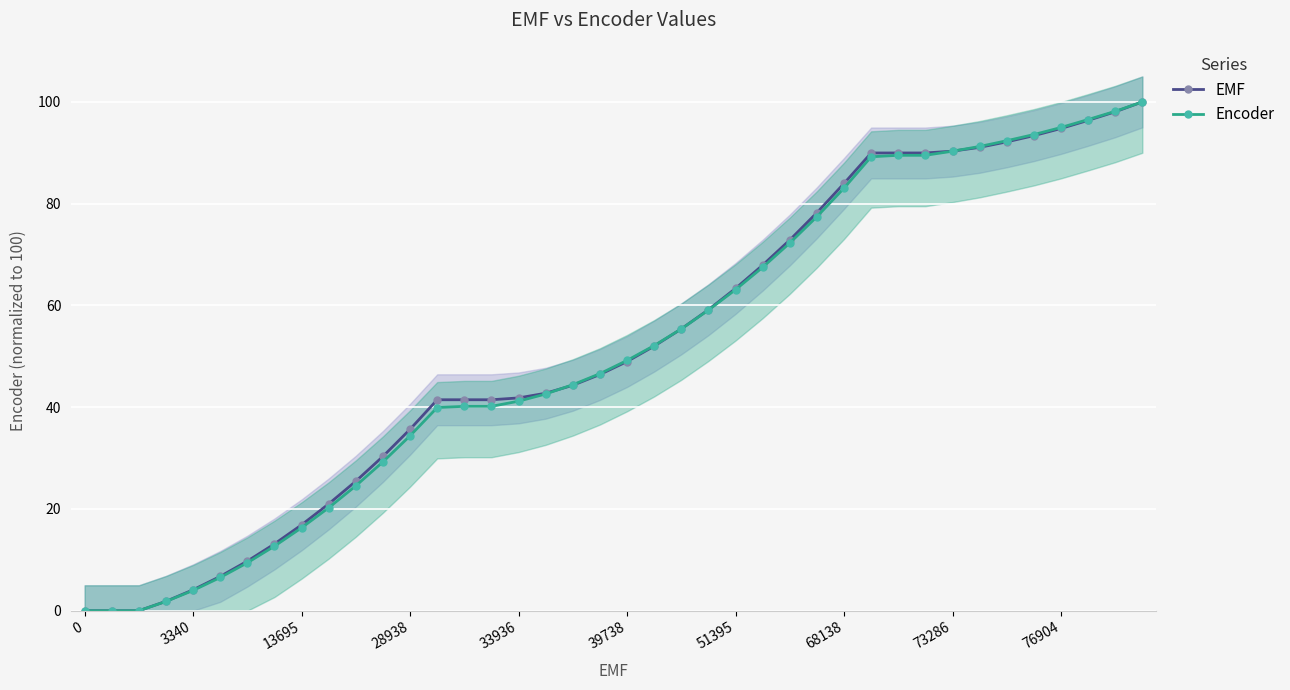

Where do EMF and Encoder first cross each other?

17 and 18